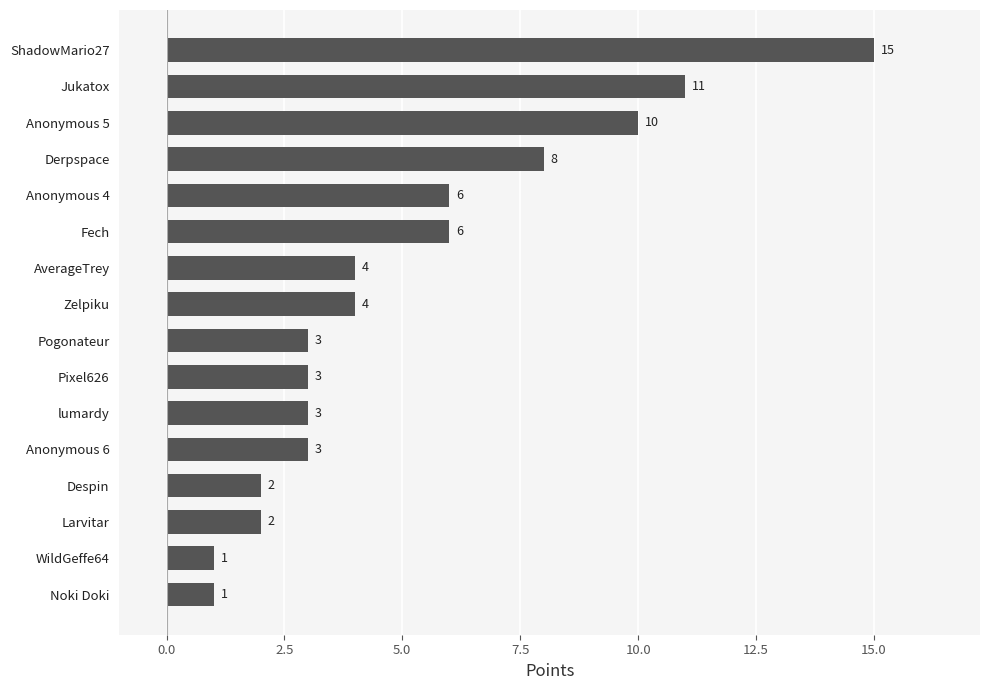

What is the average value?

5